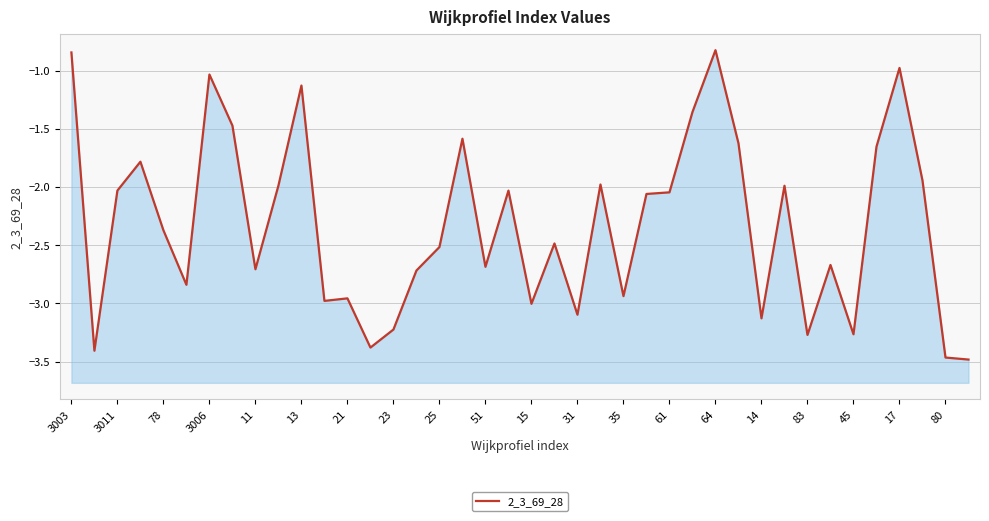

What is the value of the 4th point from the left?

-1.8